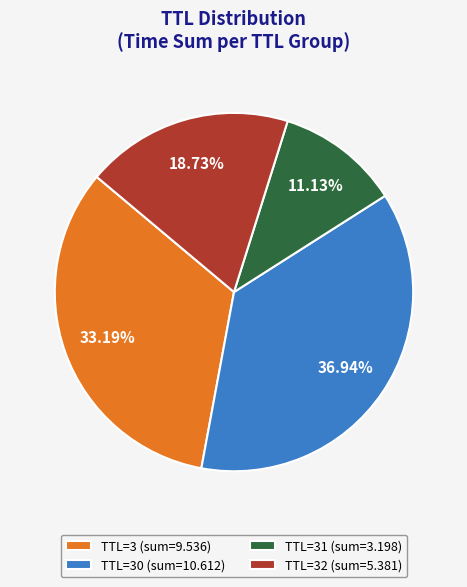

How many segments does this pie chart have?

4